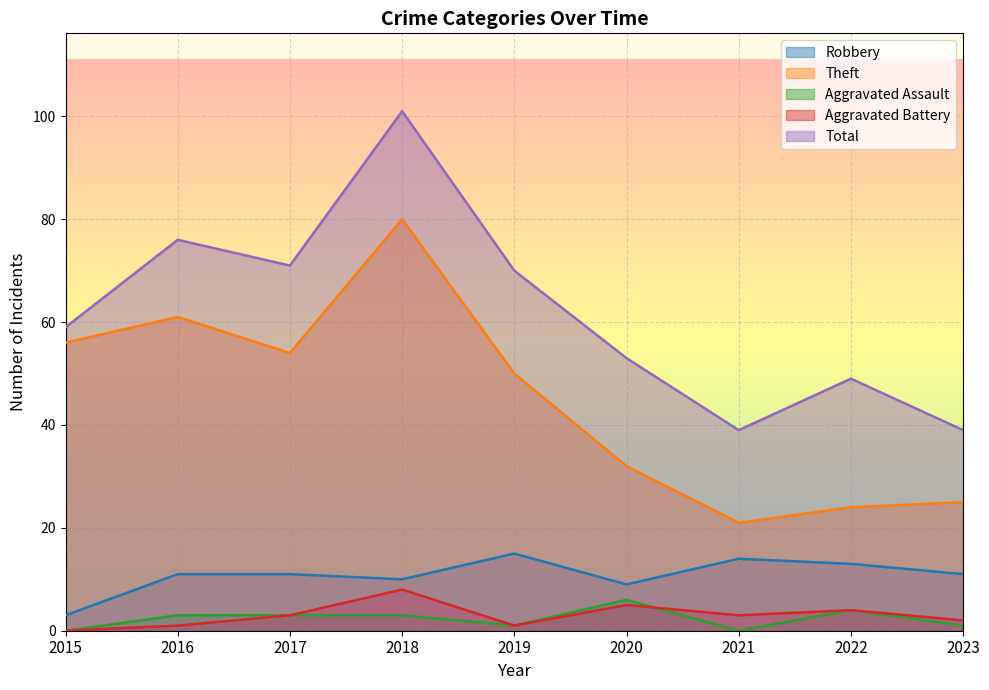

Between 2022 and 2018, which is larger?

2022